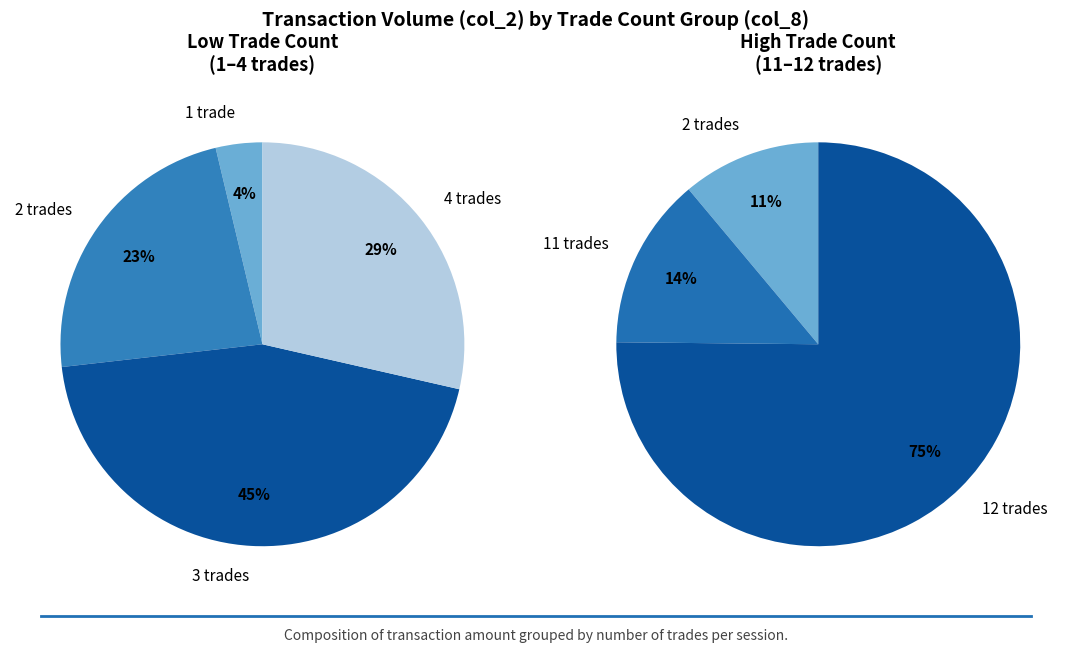

Is there any slice that represents more than half of the pie?

Yes